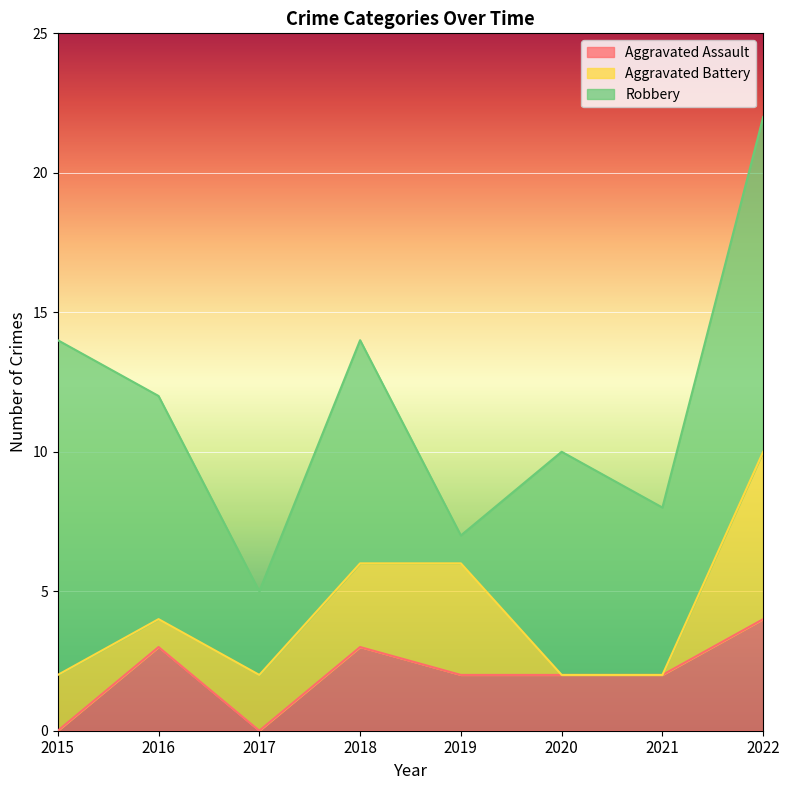

How many interior local peaks does the Aggravated Battery series have?

1